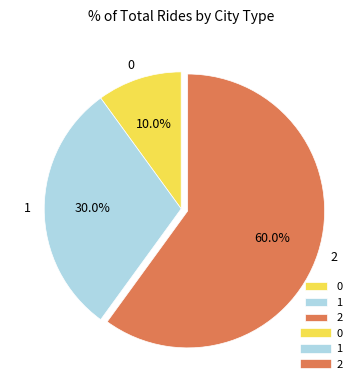

To the nearest percent, what is the average slice percentage?

33%